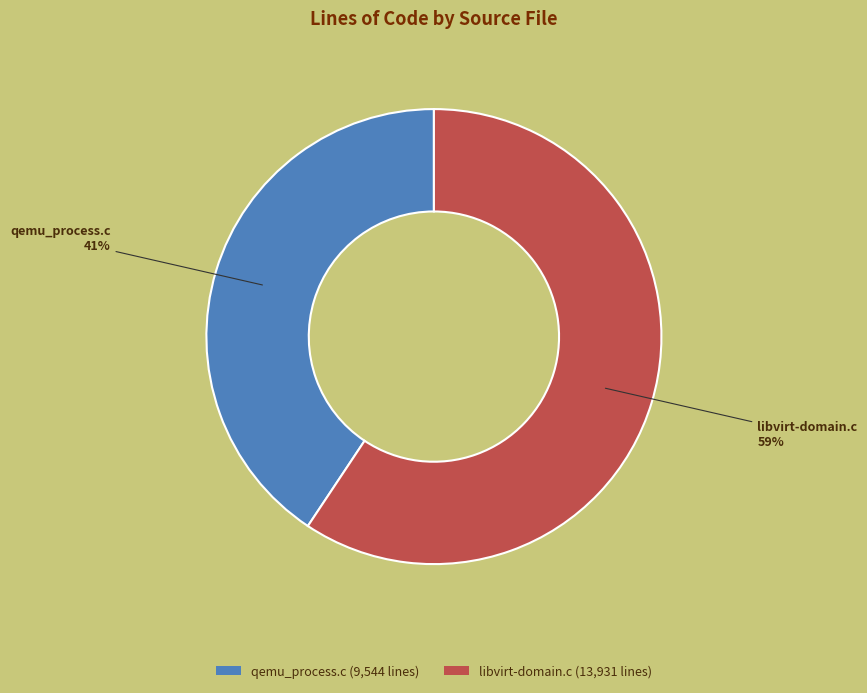

Rank the categories by value from highest to lowest.

libvirt-domain.c, qemu_process.c